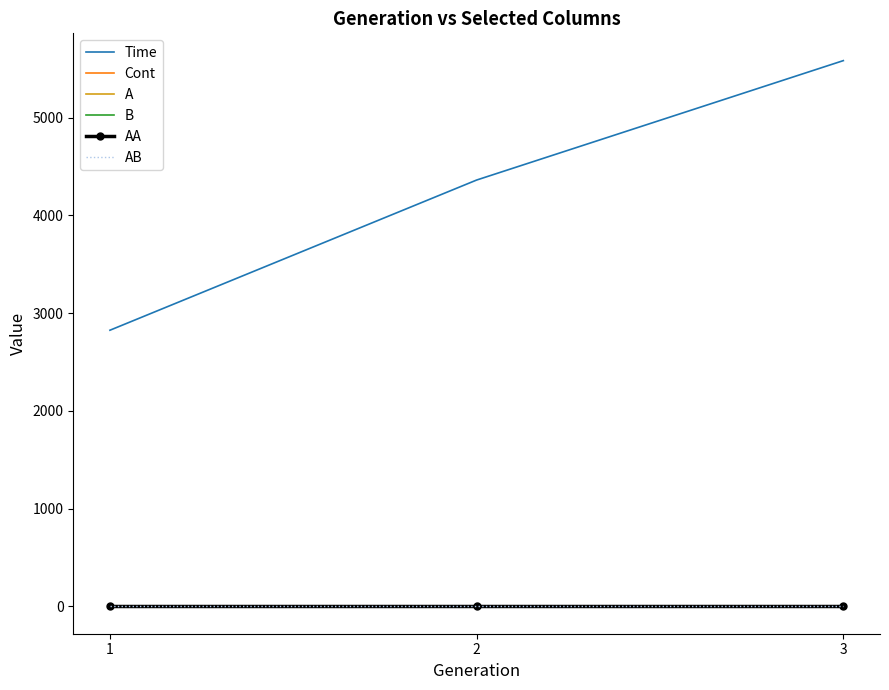

At which category does the chart reach its minimum across all series?

3